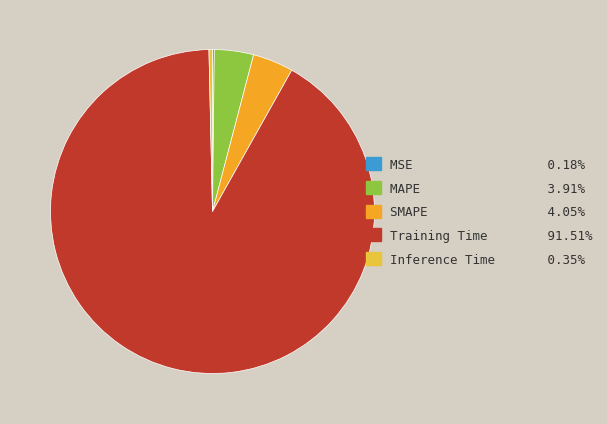

Which has a higher value, Training Time or SMAPE?

Training Time